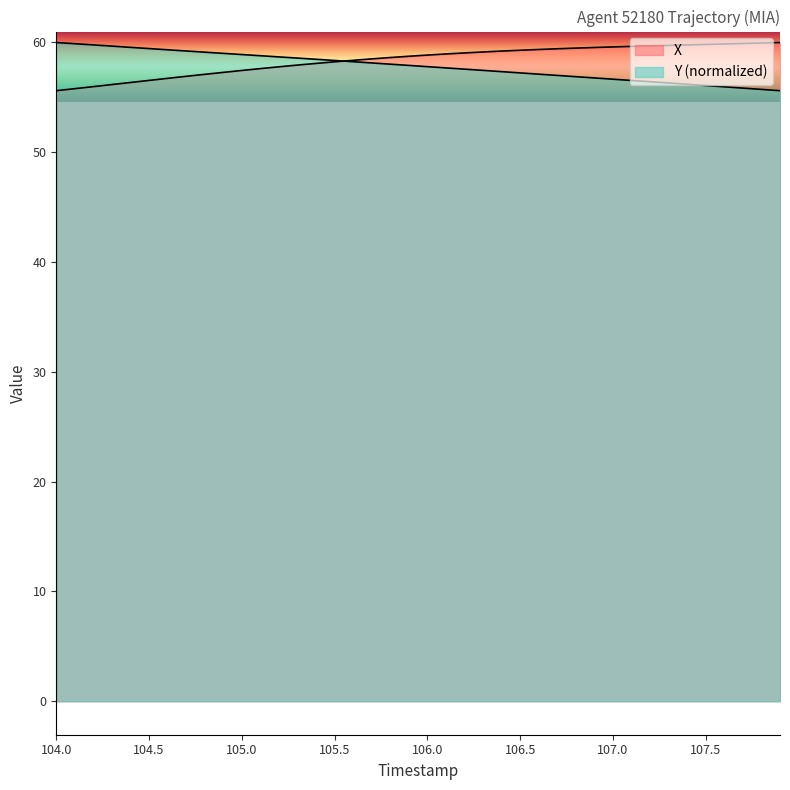

True or false: Y and X intersect in this chart.

True